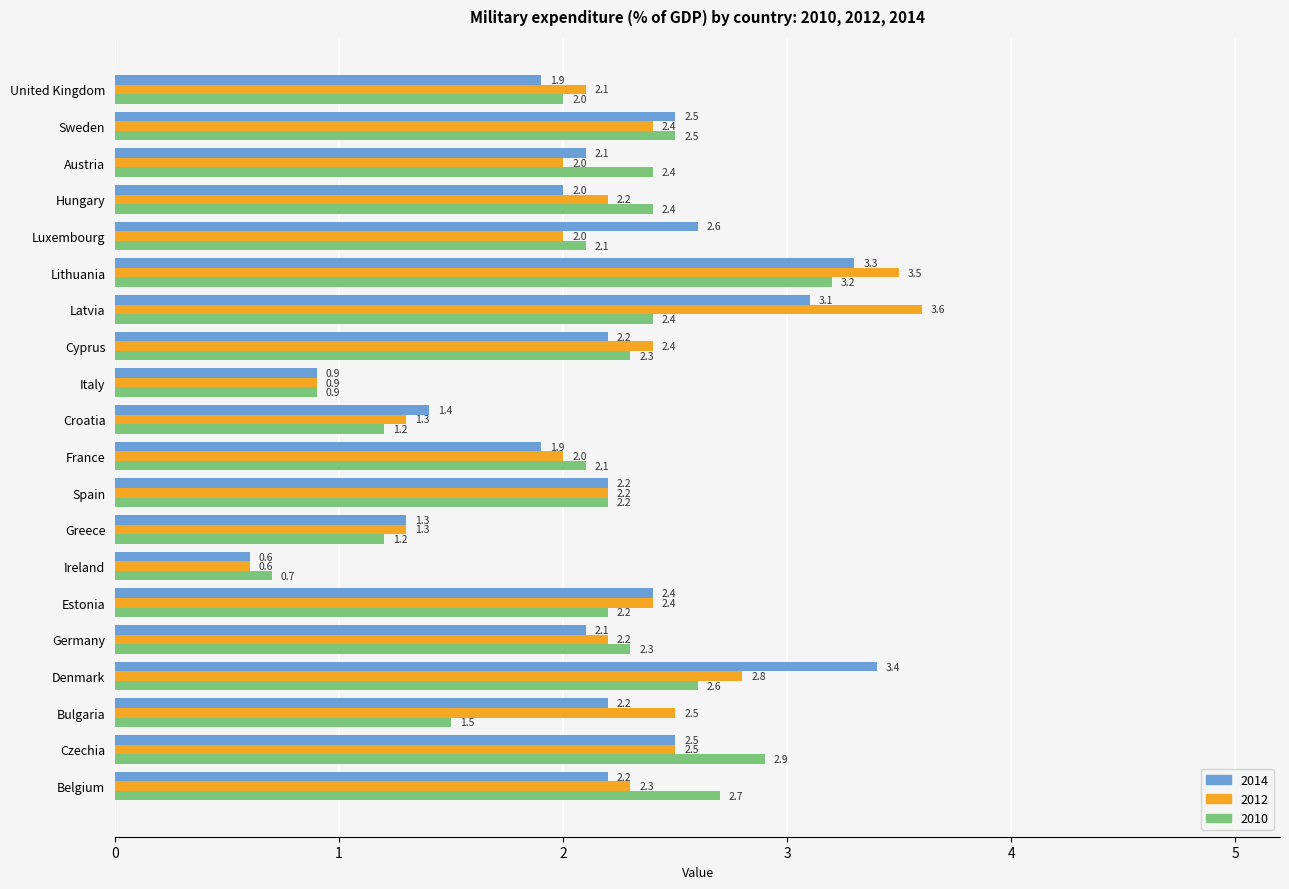

What is the difference between the maximum and minimum values in the 2014 series?

2.8